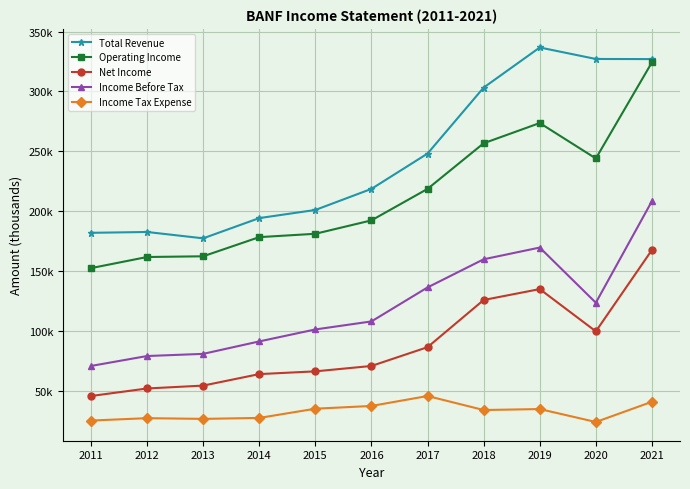

Which series changed the most between 2012 and 2021?

Operating Income